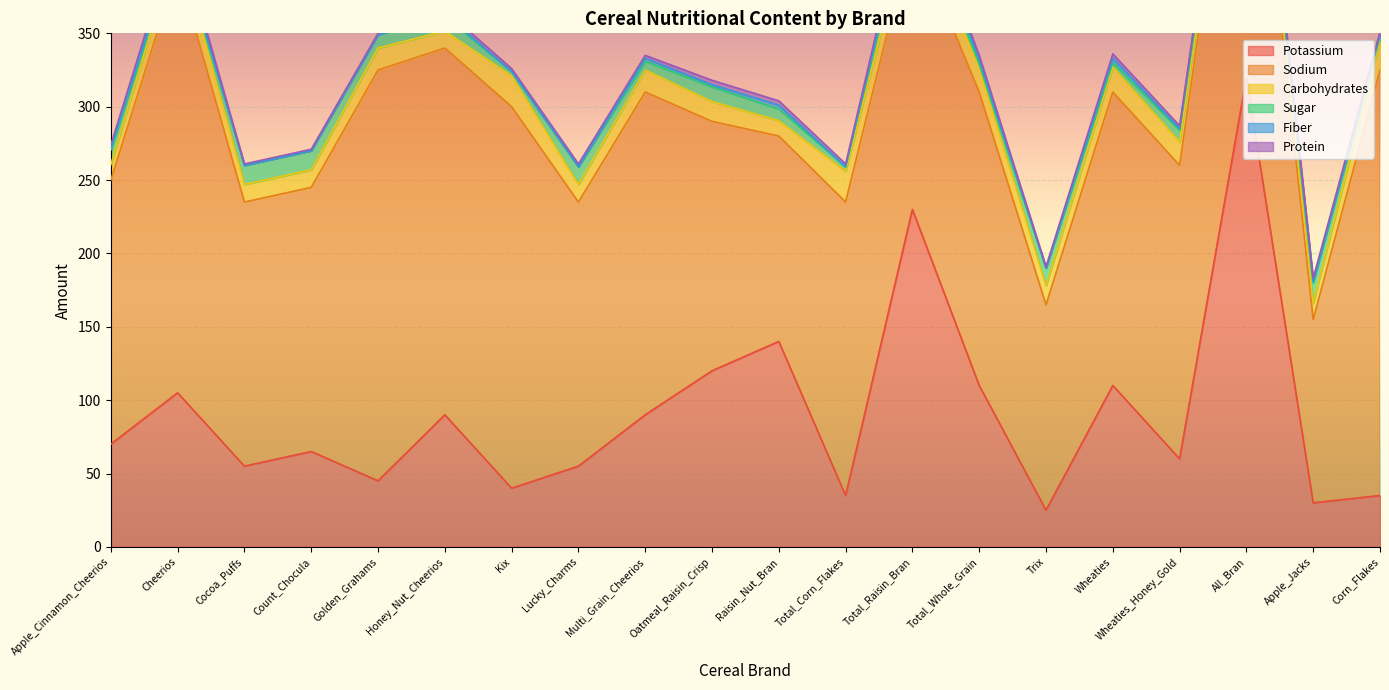

Where does the Potassium series first go above 70?

Cheerios